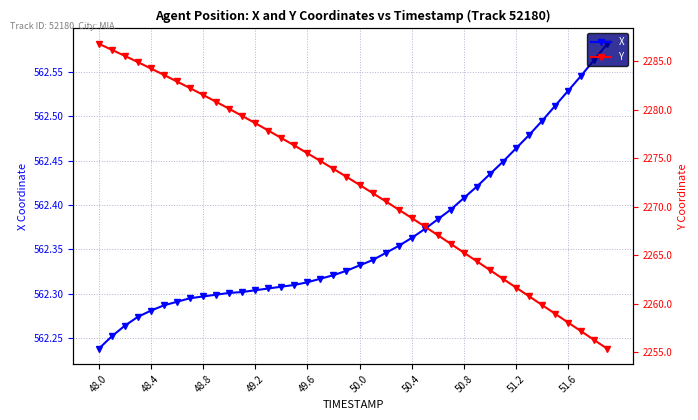

Which series has the widest spread of values?

Y